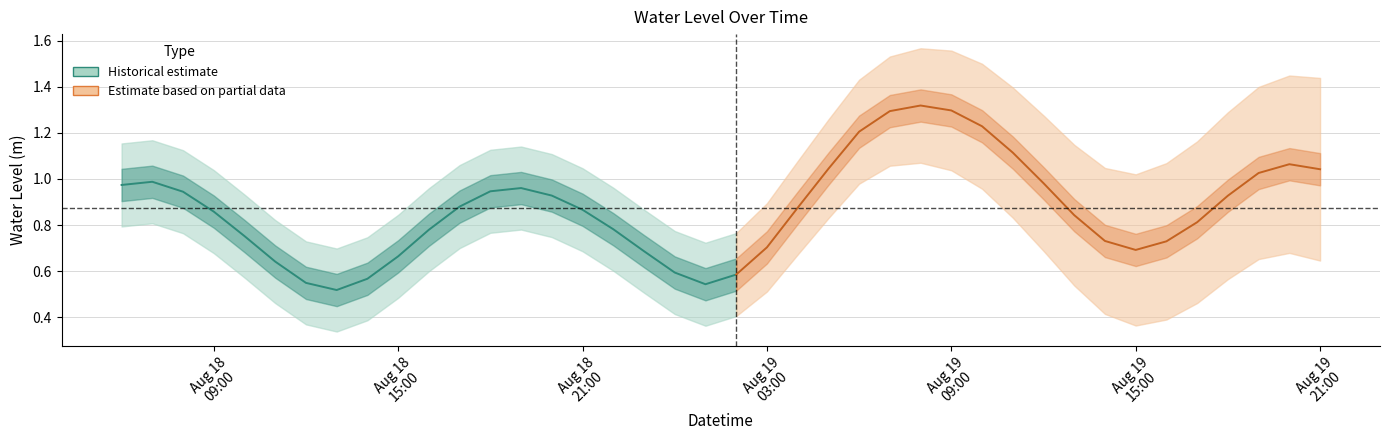

What position from the right is 2025-08-18 07:00:00?

39